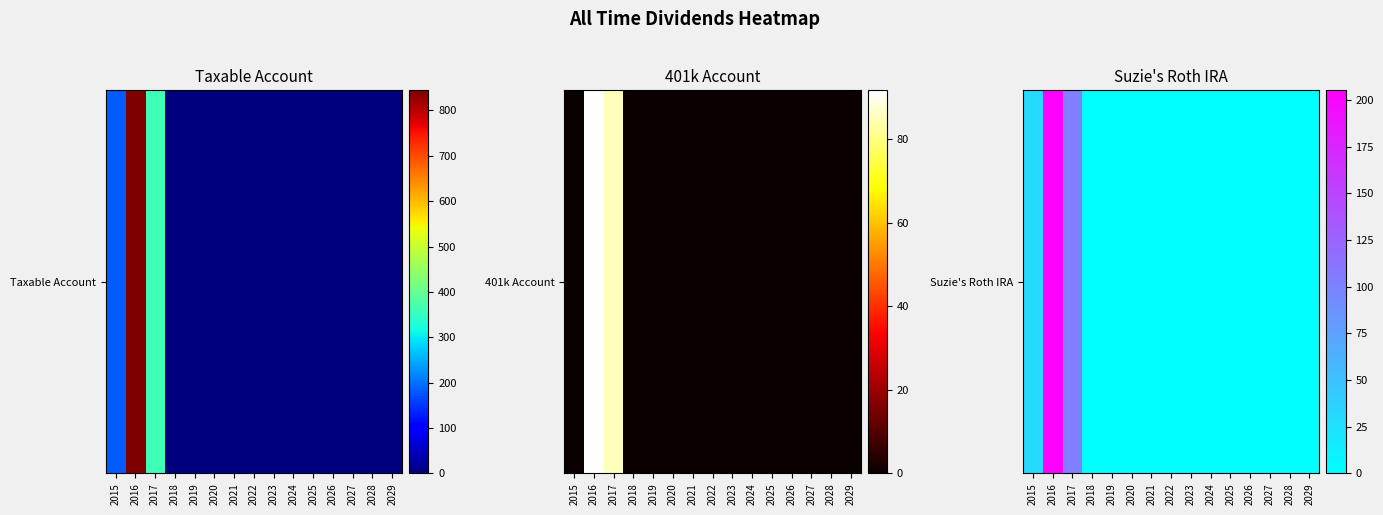

What is the difference between the maximum and second lowest values?

205.2